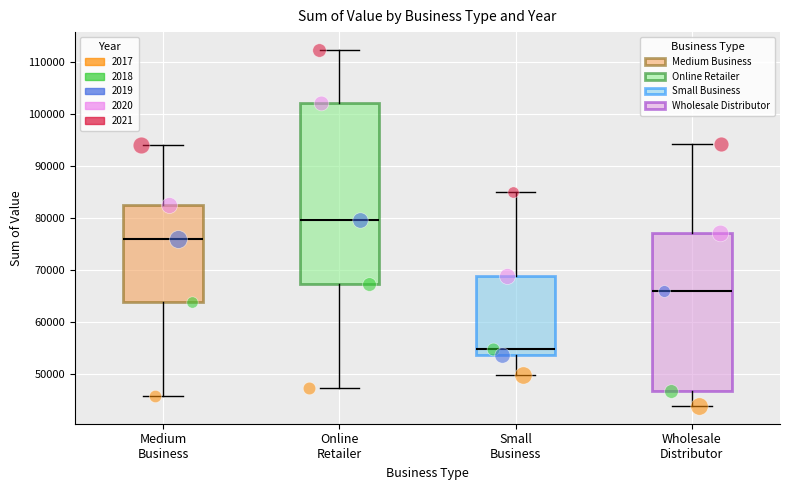

Which box's median line is the lowest?

Small Business